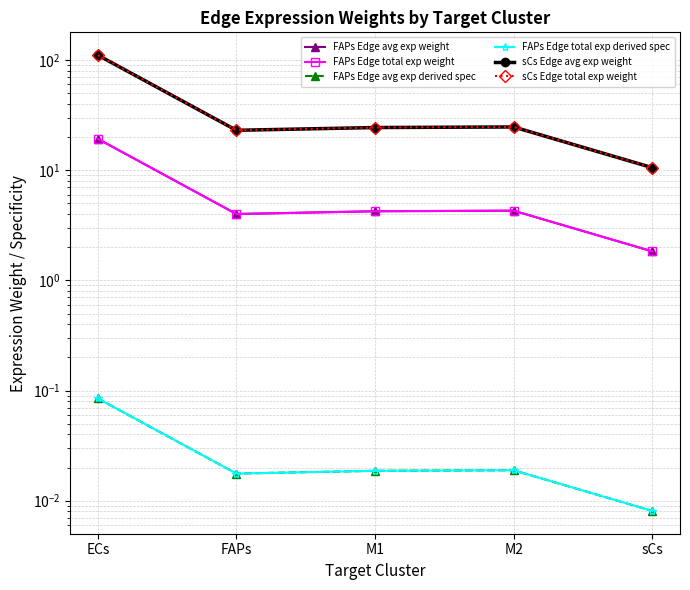

The value of FAPs Edge total exp weight at ECs is 19.2. True or false?

True